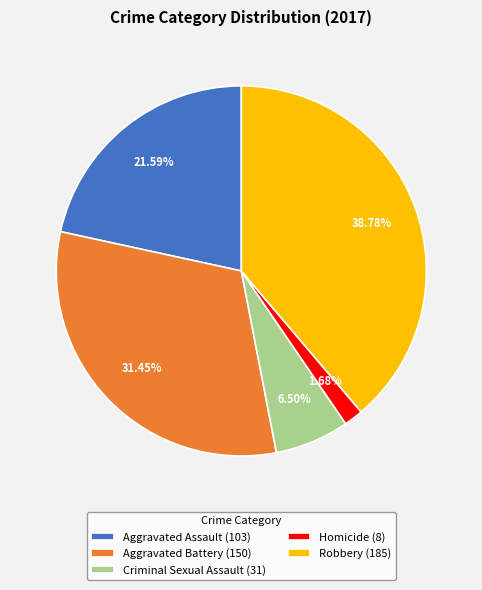

Rank the categories by value from highest to lowest.

Robbery, Aggravated Battery, Aggravated Assault, Criminal Sexual Assault, Homicide